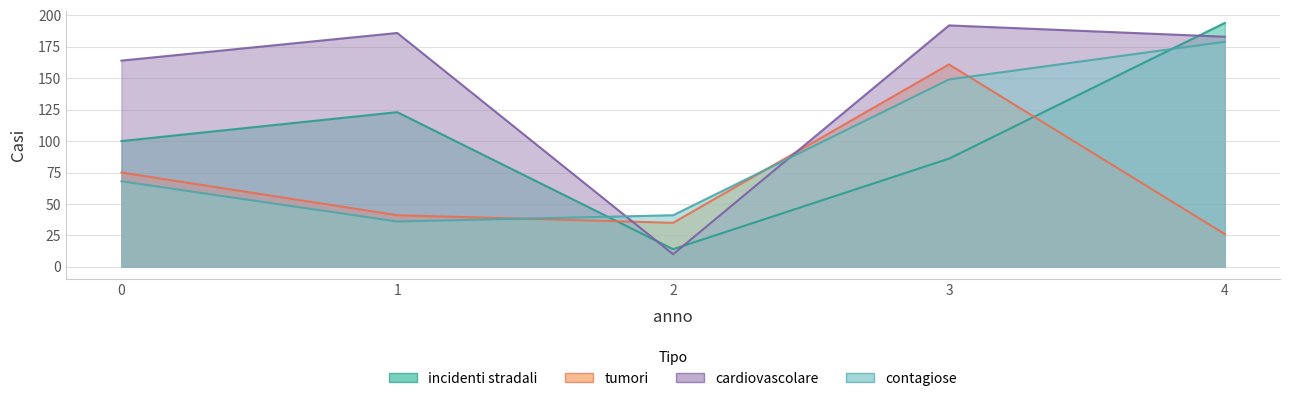

Where does the contagiose series first go above 68?

3